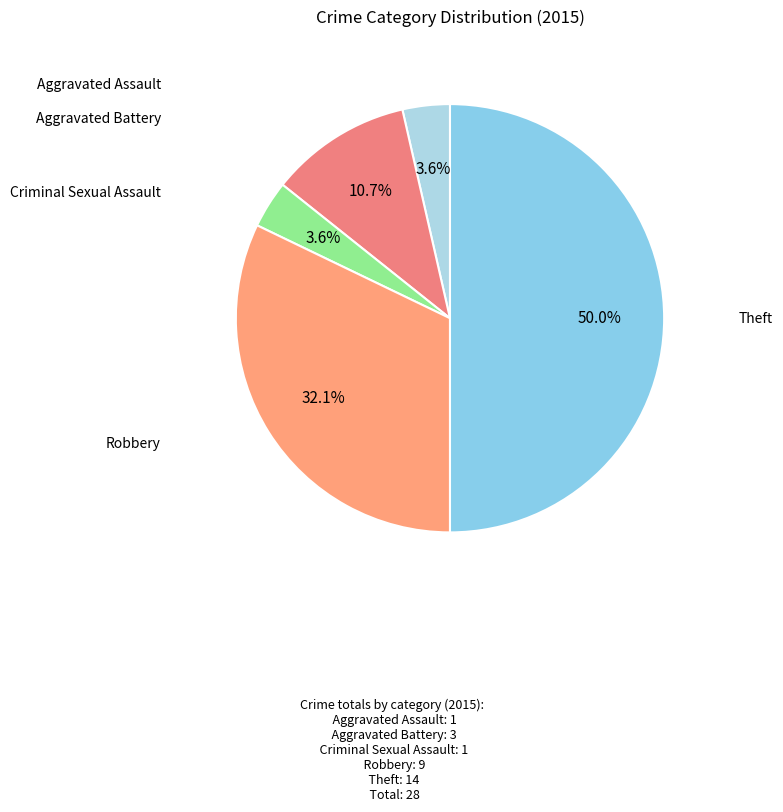

Which category has the biggest portion of the pie?

Theft